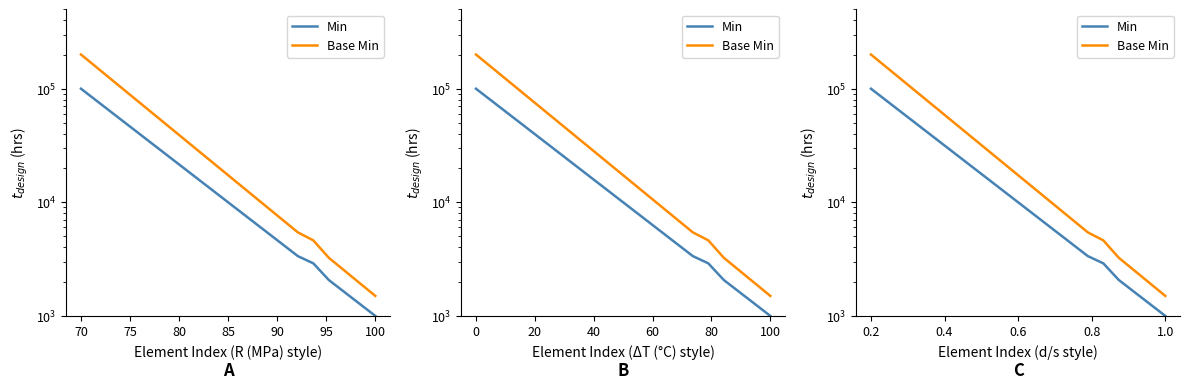

What is the value of the Min point at the 3rd from the left?

61584.8